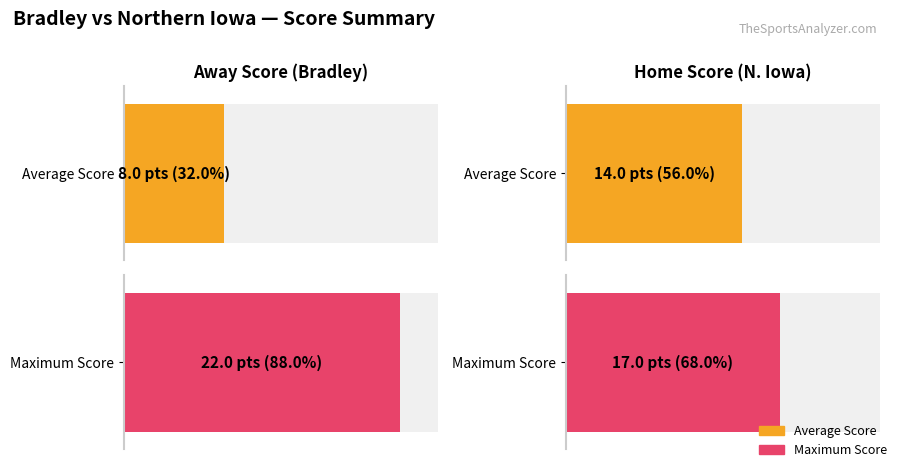

What is the value of the Maximum Score bar at the 1st from the left?

22